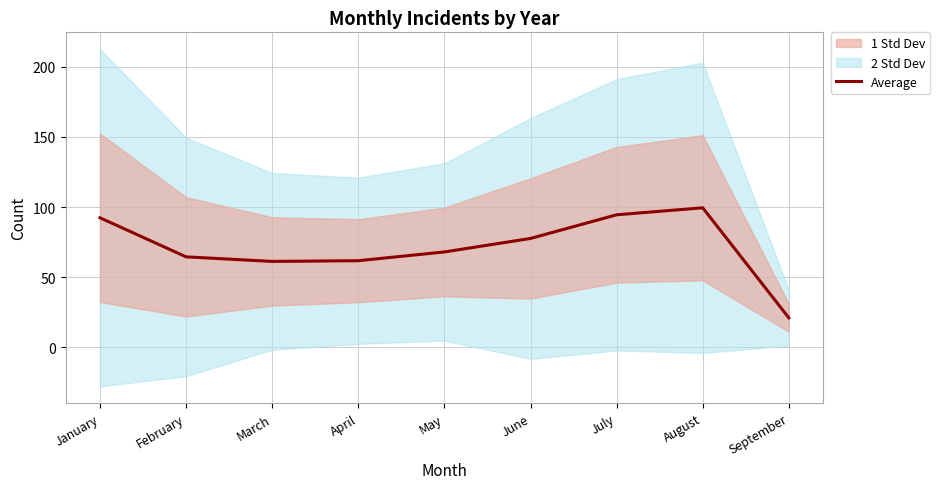

What is the sum of all values?

640.5